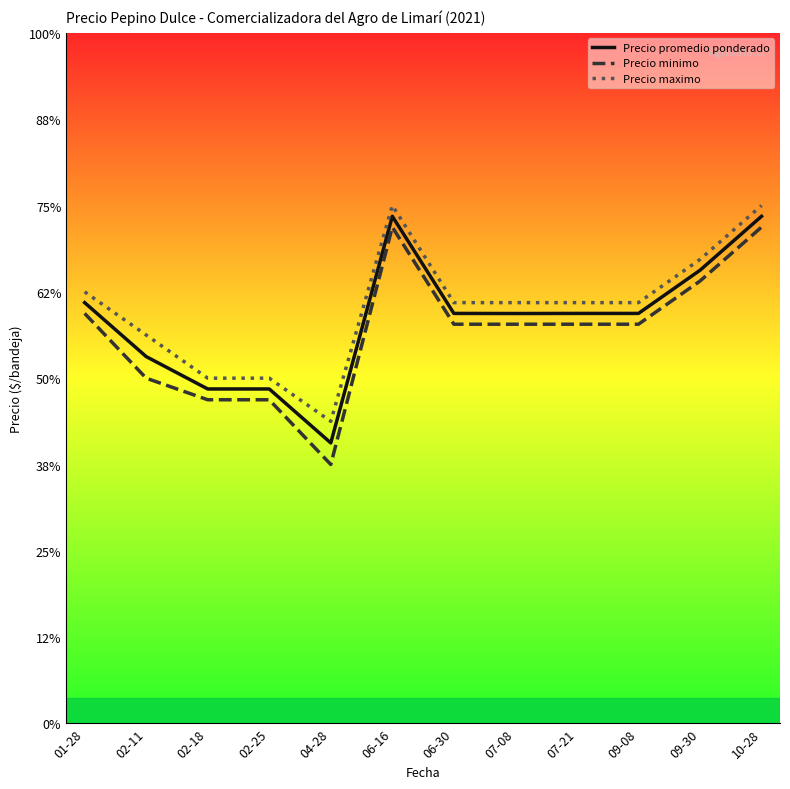

What is the label of the 5th point from the right?

07-08